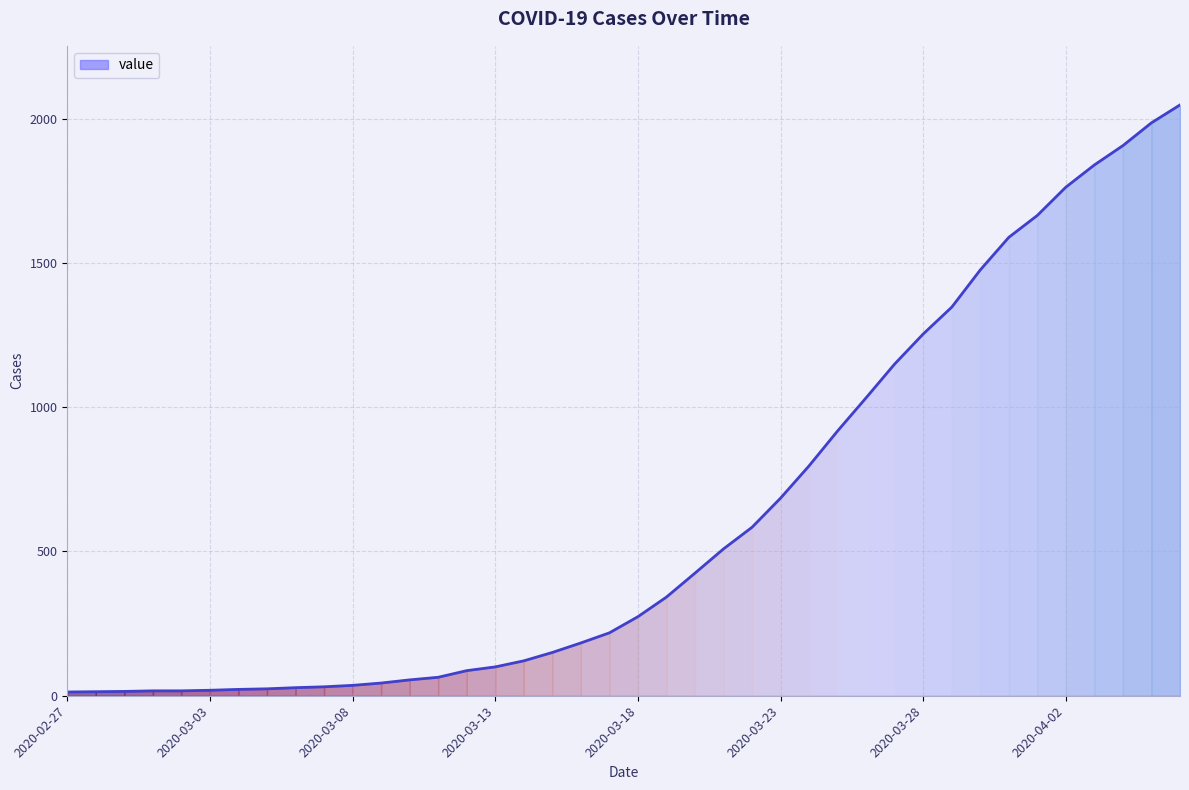

What is the difference between the maximum and minimum values?

2035